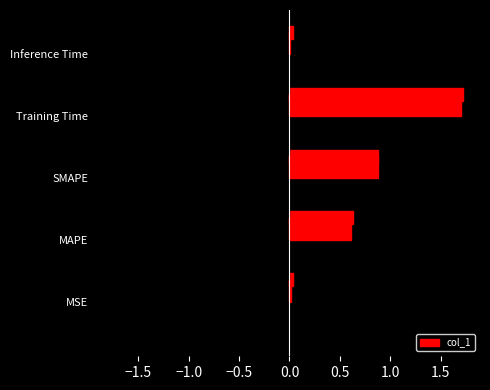

What is the change in value from MSE to SMAPE?

+0.9